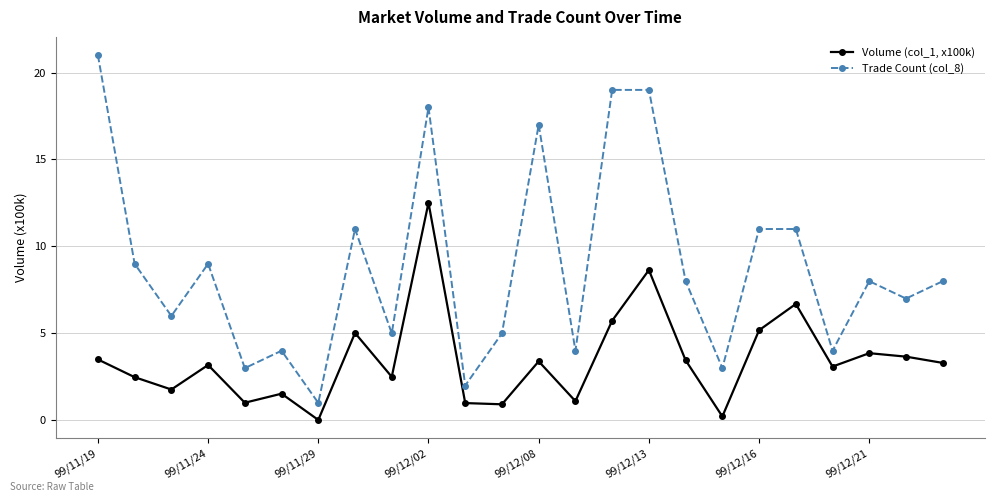

What is the difference between the maximum and minimum values in the Trade Count (col_8) series?

20.0